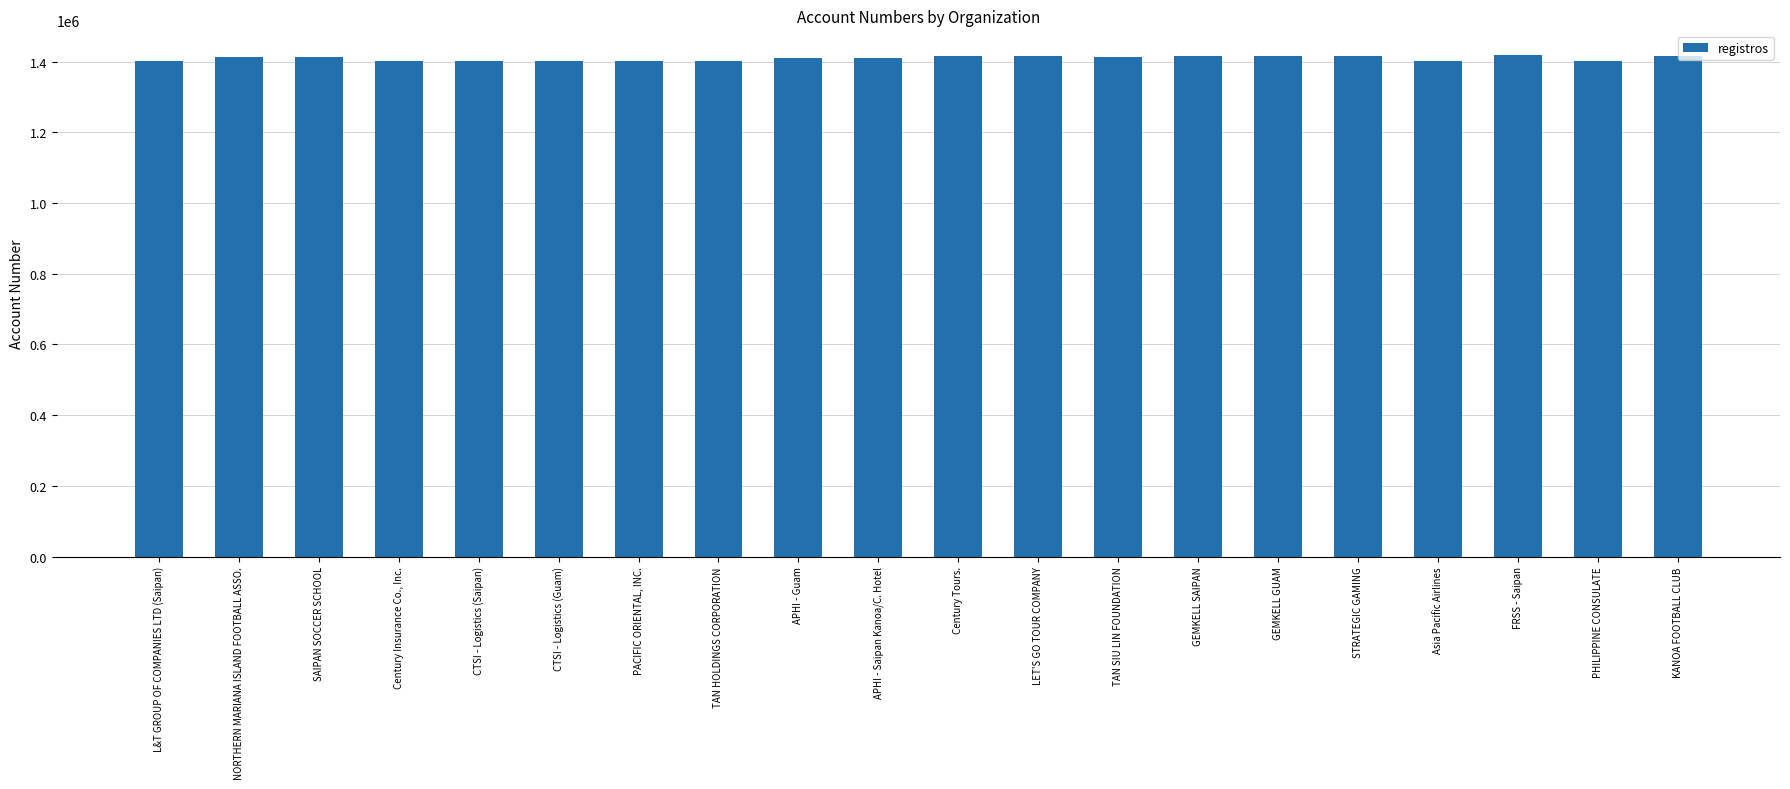

How many categories are shown in the chart?

20